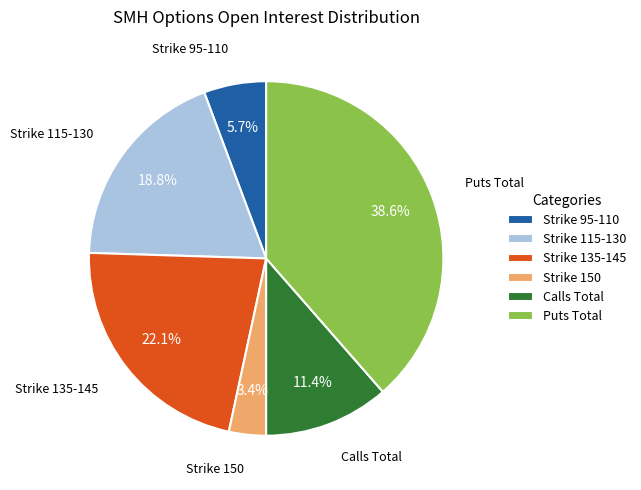

What is the largest slice in the pie chart?

Puts Total